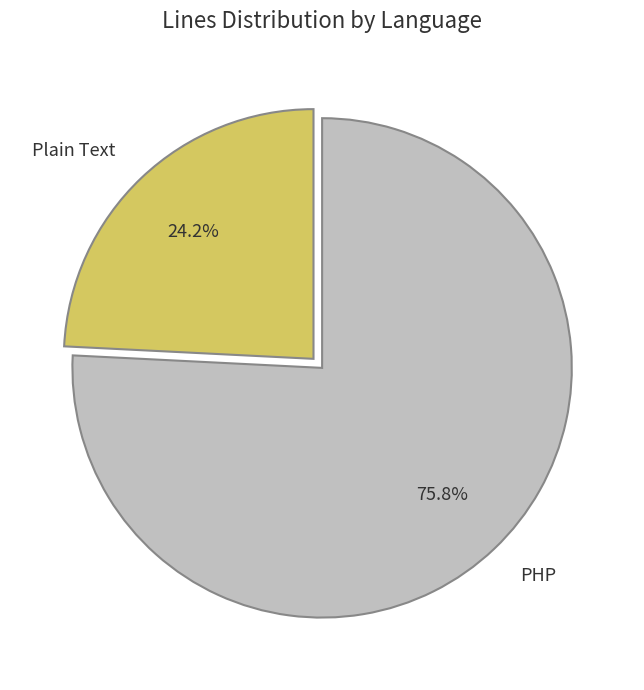

Rank the categories by value from lowest to highest.

Plain Text, PHP